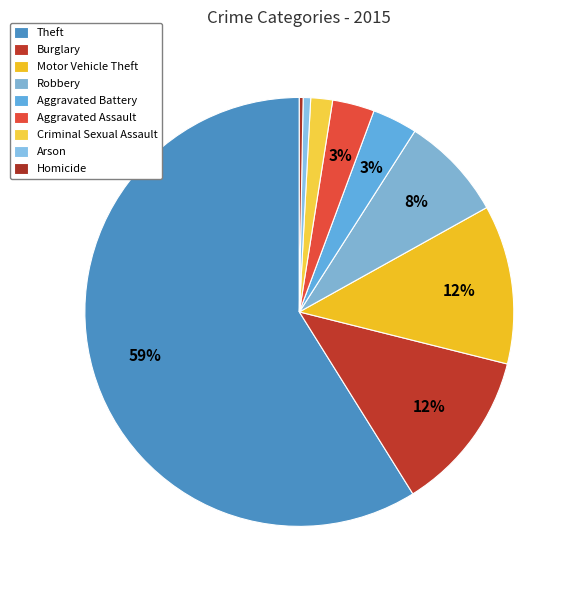

Is there any slice that represents more than half of the pie?

Yes